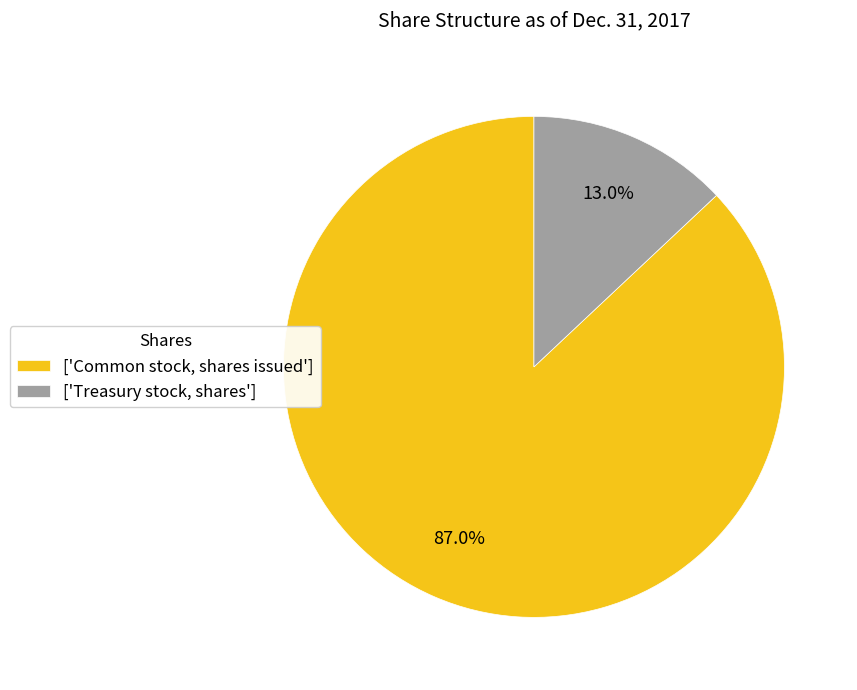

Does ['Common stock, shares issued'] represent more than half of the total?

Yes